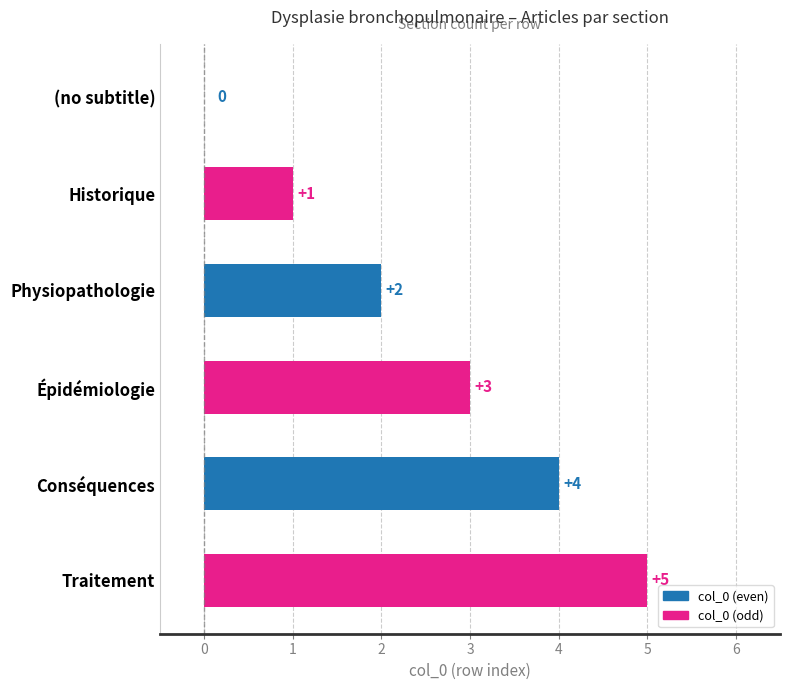

What is the change in value from (no subtitle) to Physiopathologie?

+2